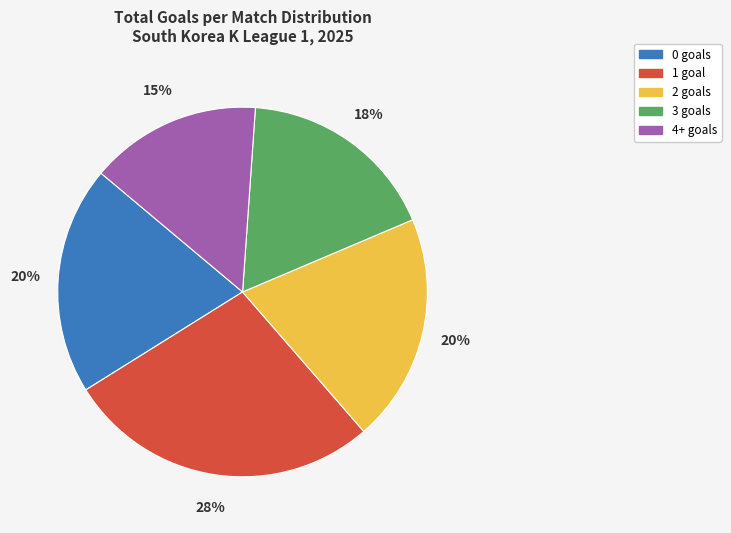

Is the sum of 4+ goals and 0 goals greater than half?

No